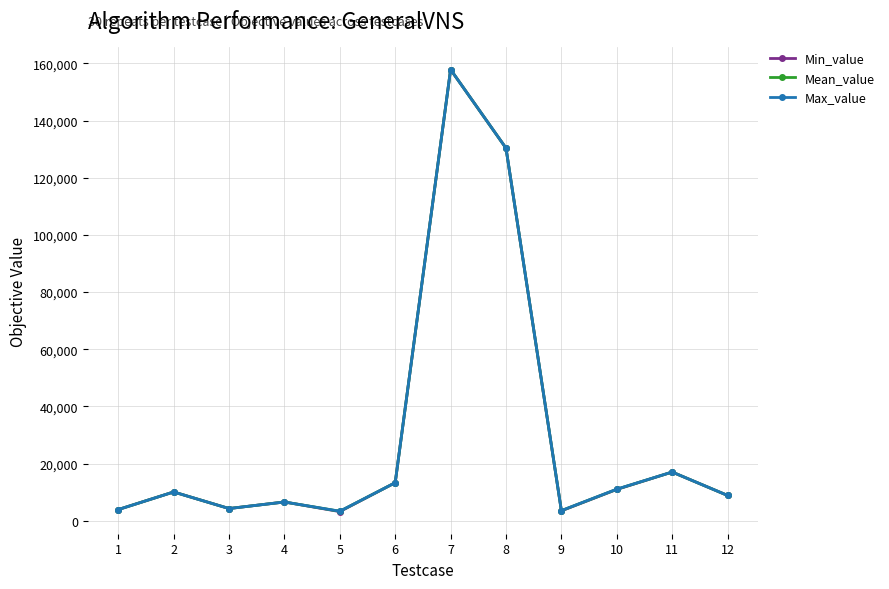

The value of Min_value at 11 is 17021.0. True or false?

True